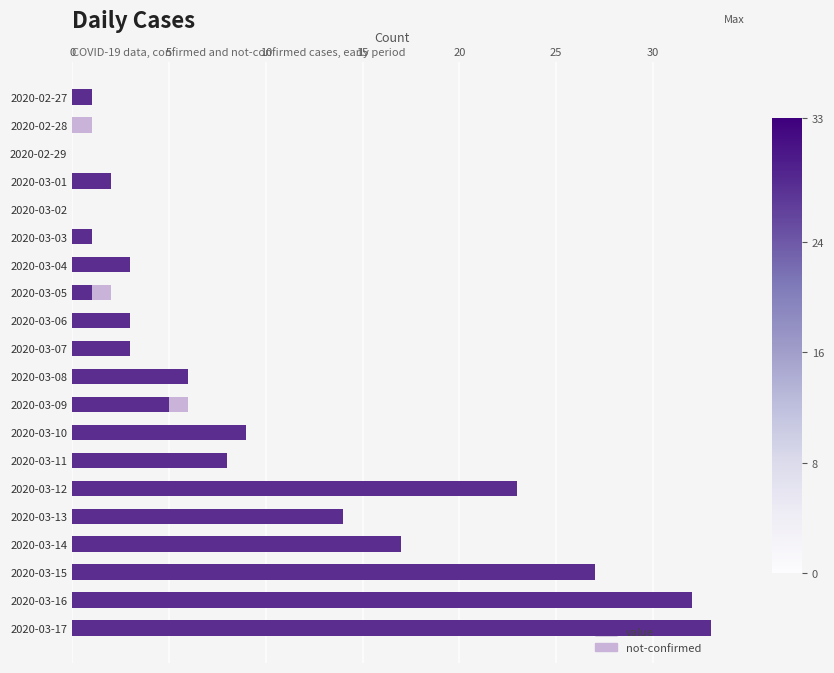

What is the total value across all series at 2020-03-11?

8